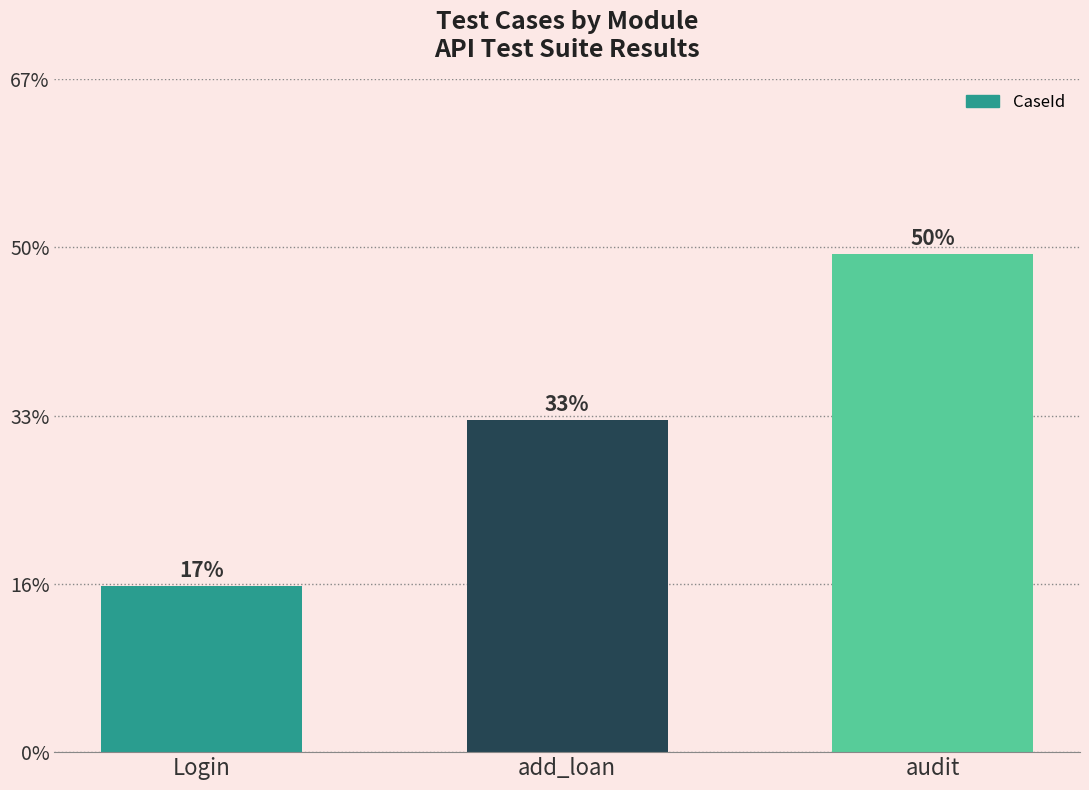

Approximately how many times larger is the value at add_loan compared to Login?

2.0